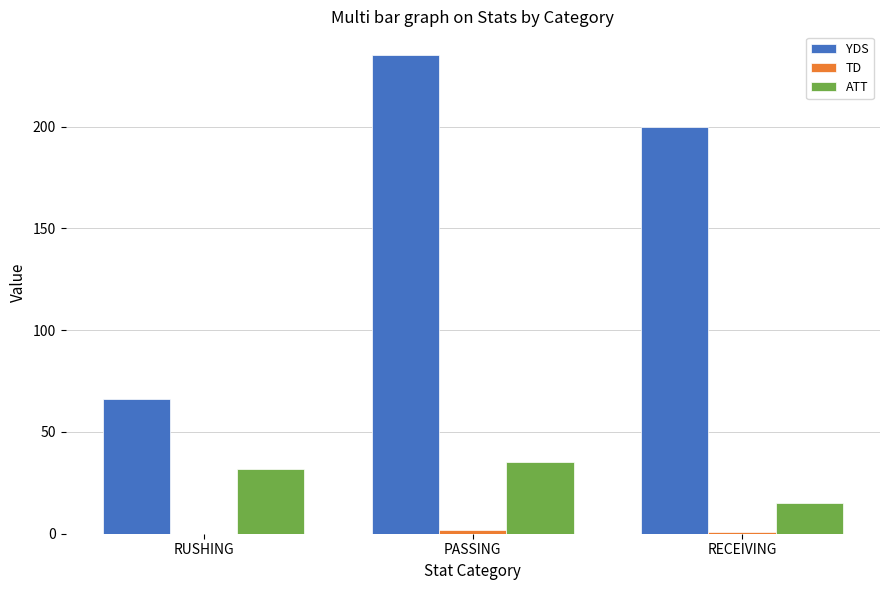

How many distinct data groups are displayed?

3